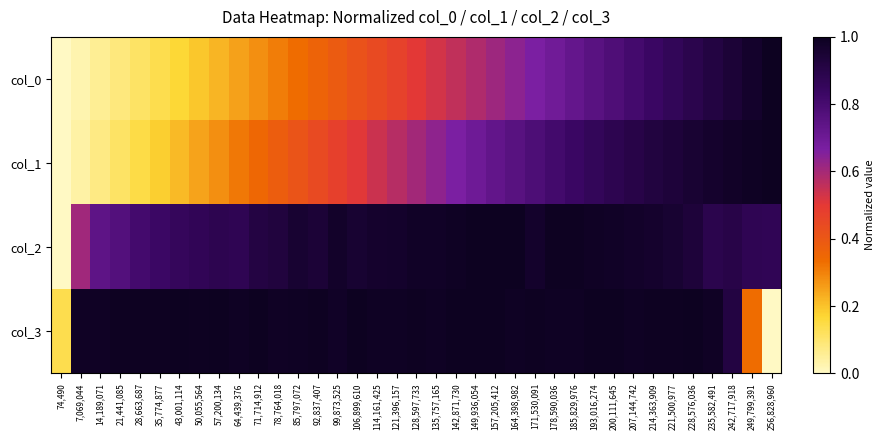

Which has a higher value, 57,200,134 or 121,396,157?

121,396,157